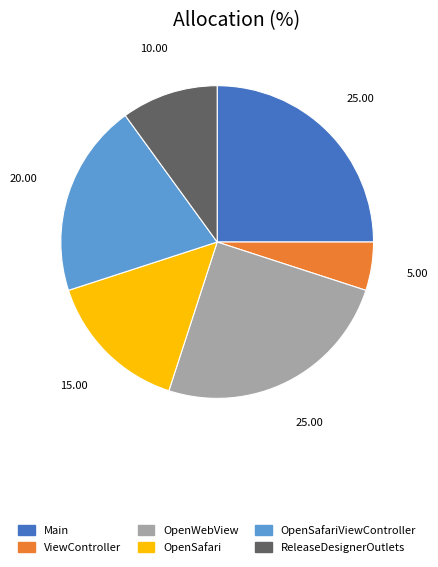

Does any single category account for the majority?

No